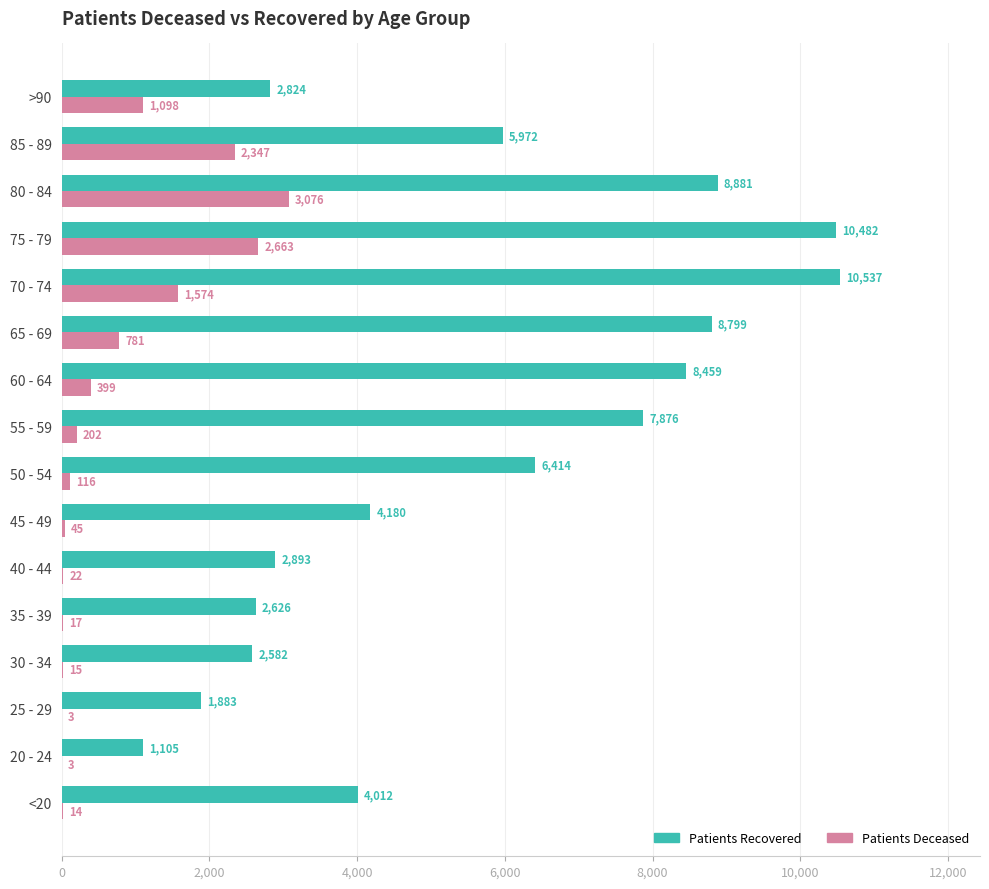

At which category is the sum across all series the highest?

75 - 79